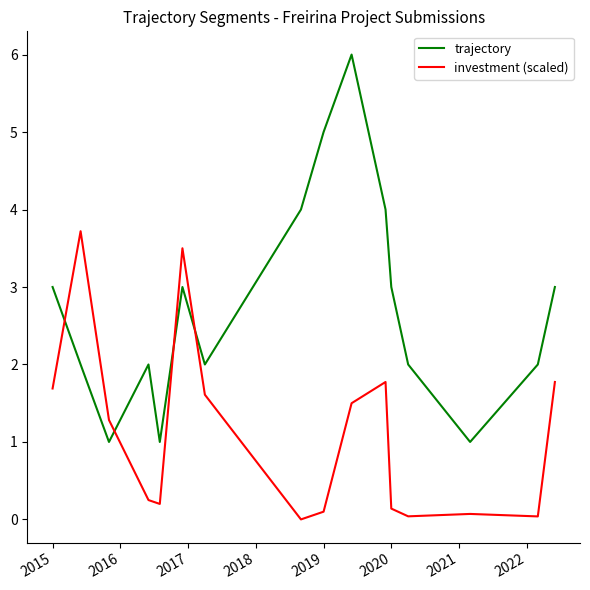

What is the minimum value for trajectory?

1.0